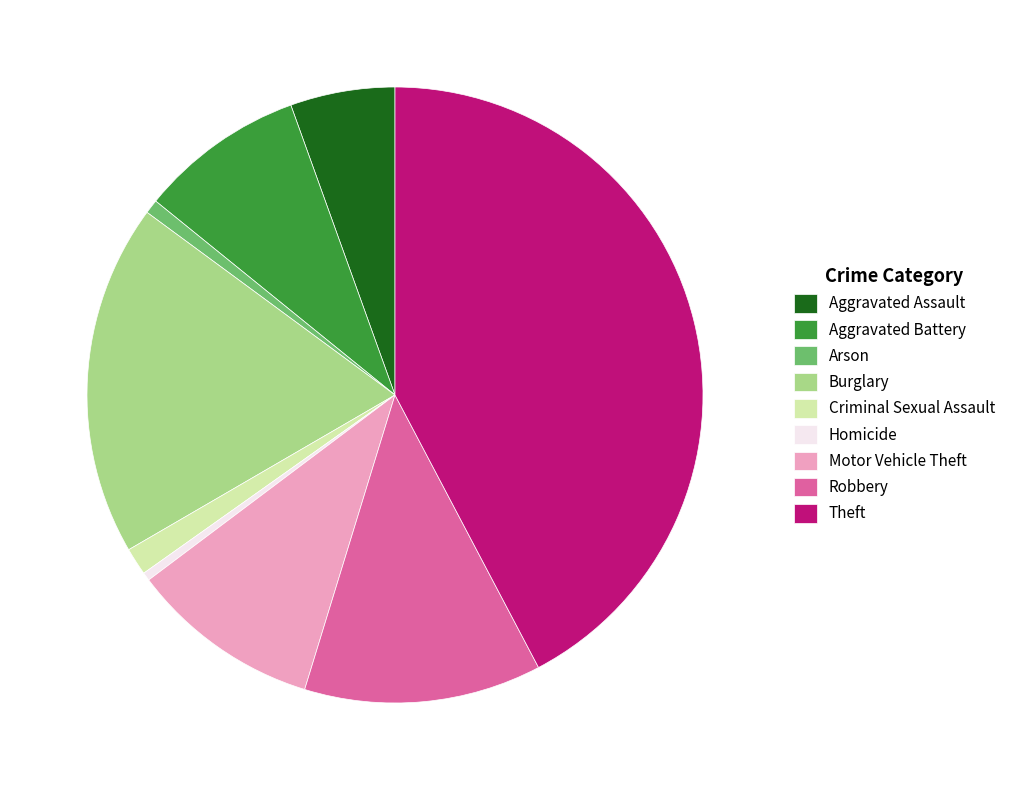

Between Burglary and Robbery, which is larger?

Burglary